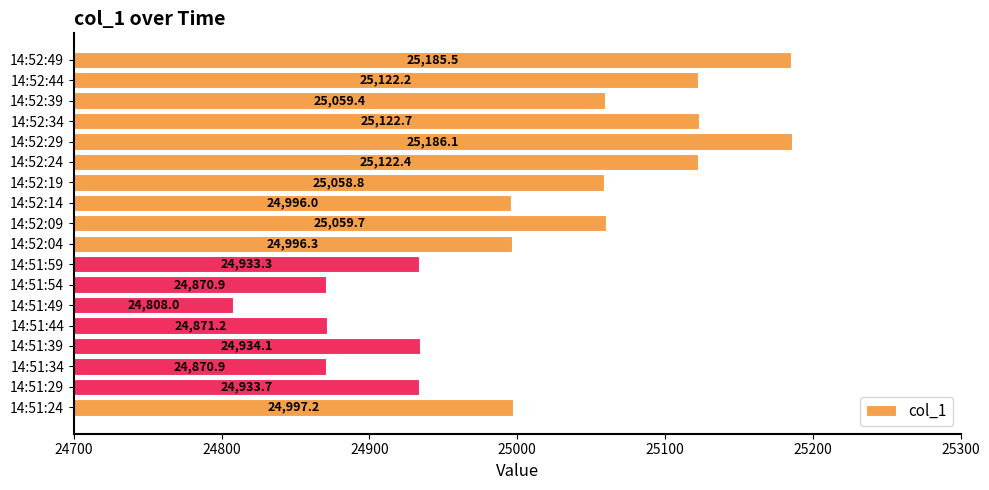

What is the maximum value shown in the chart?

25186.1